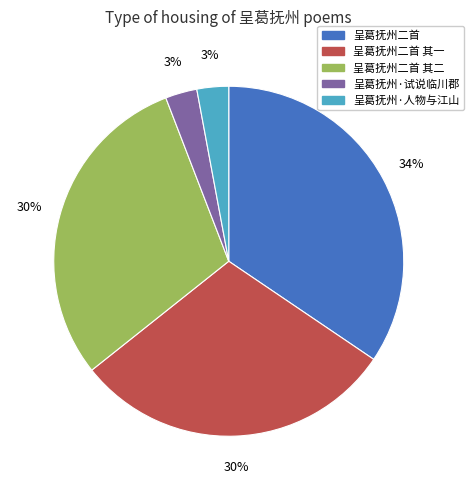

How many slices are in this pie chart?

5